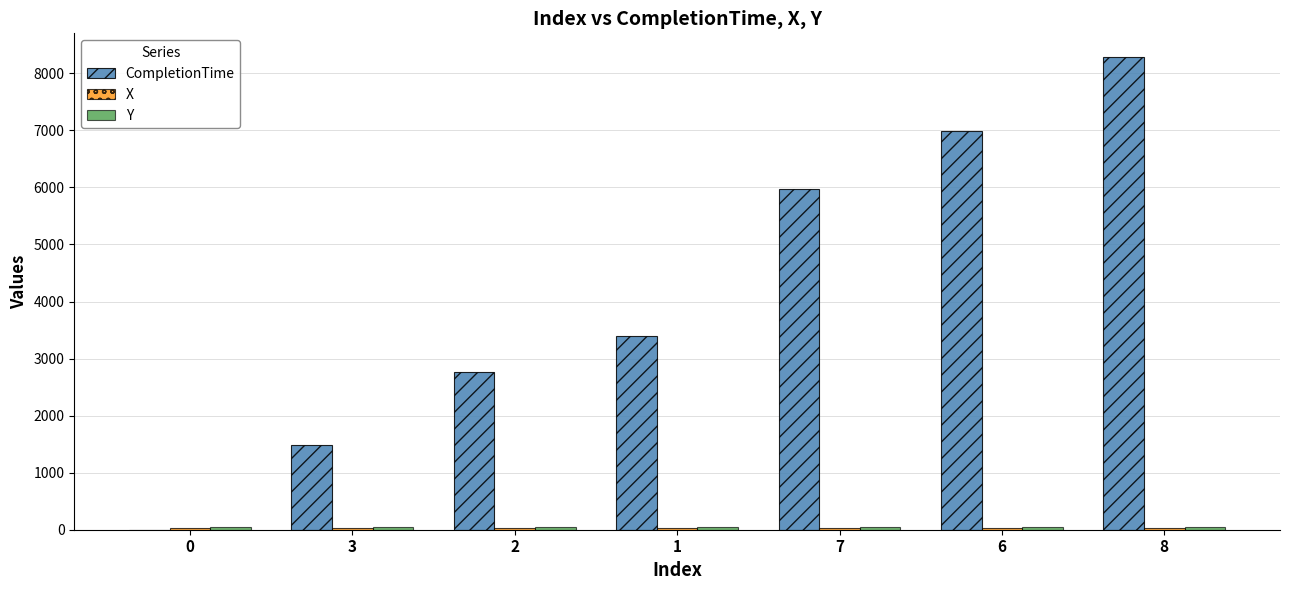

How many groups of bars are there?

7